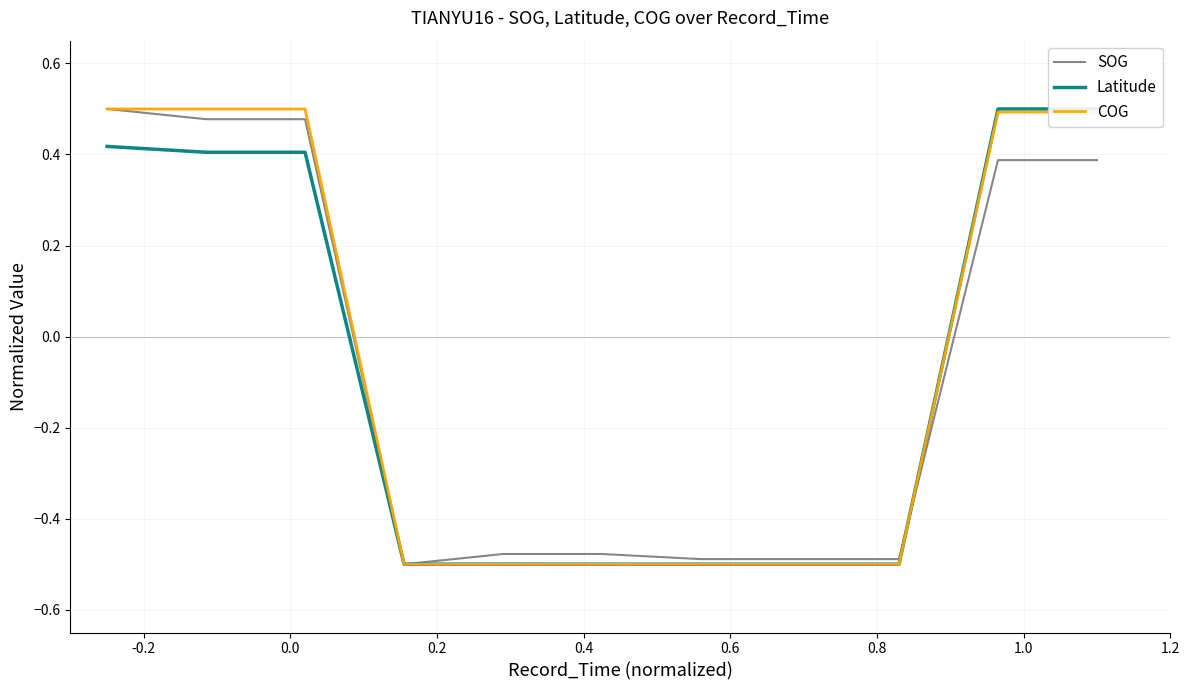

What are all the series names shown in the legend?

SOG, Latitude, COG